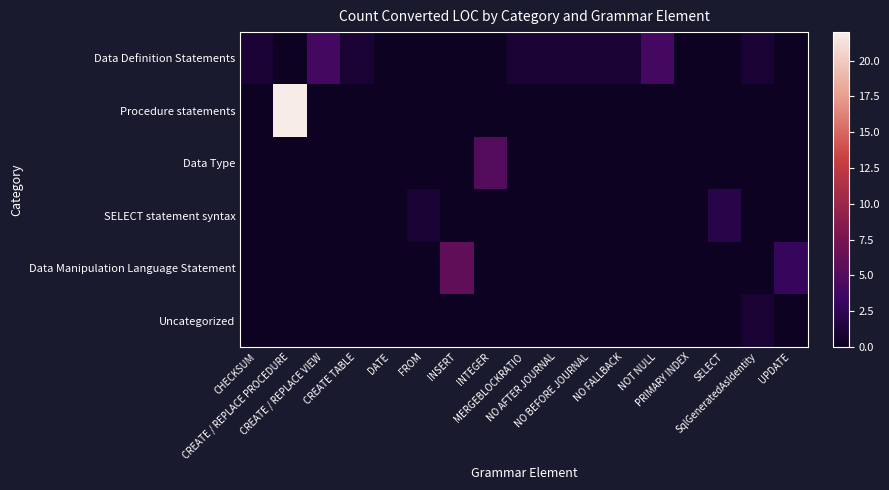

Rank the series by their maximum value, from highest to lowest.

Procedure statements, Data Manipulation Language Statement, Data Type, Data Definition Statements, SELECT statement syntax, Uncategorized